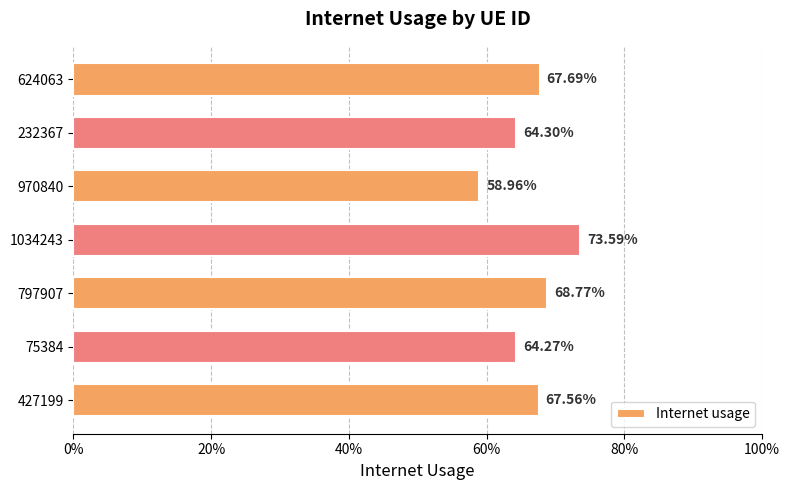

Are the bars horizontal?

Yes